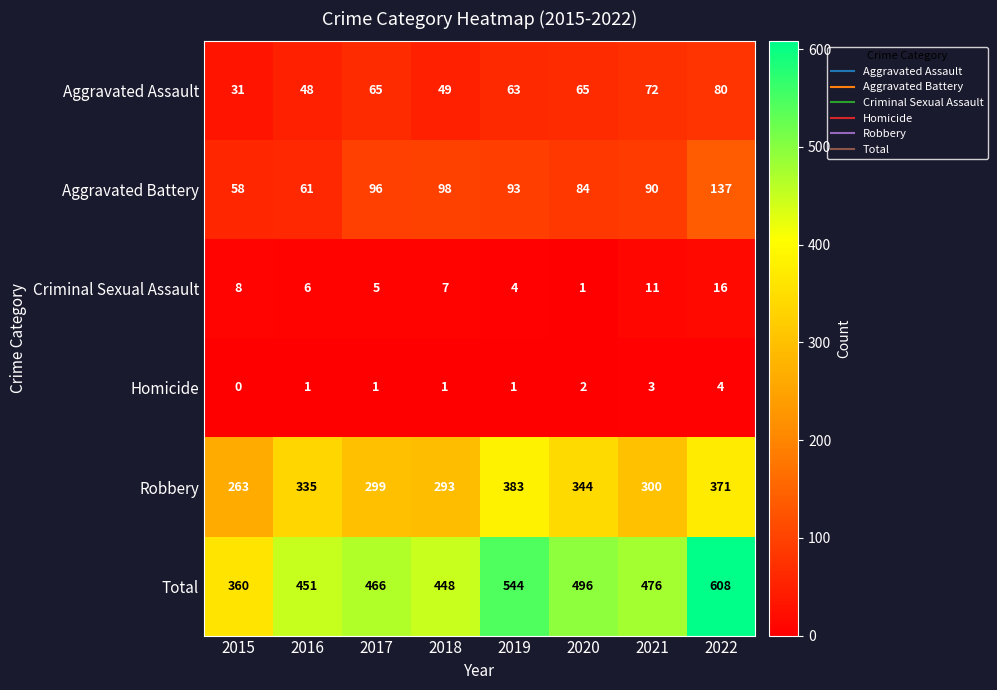

What is the sum of all Total values?

3849